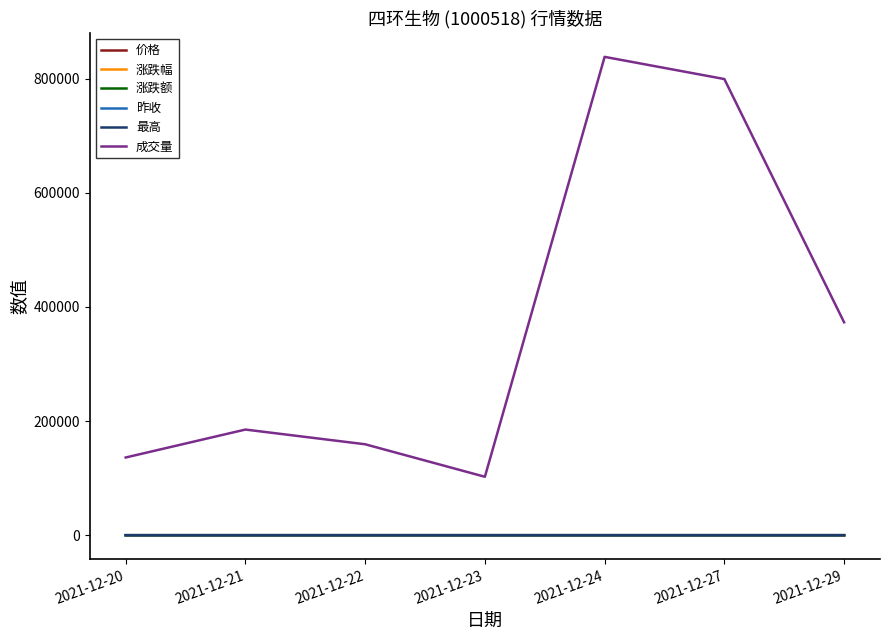

Count the number of categories in the chart.

7